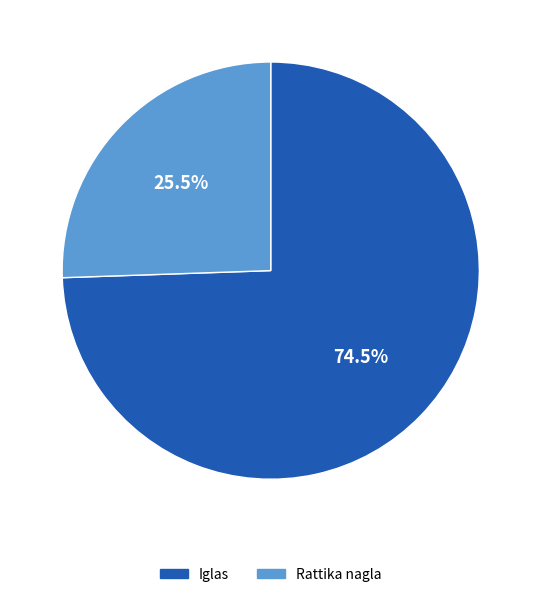

Which has a higher value, Rattika nagla or Iglas?

Iglas